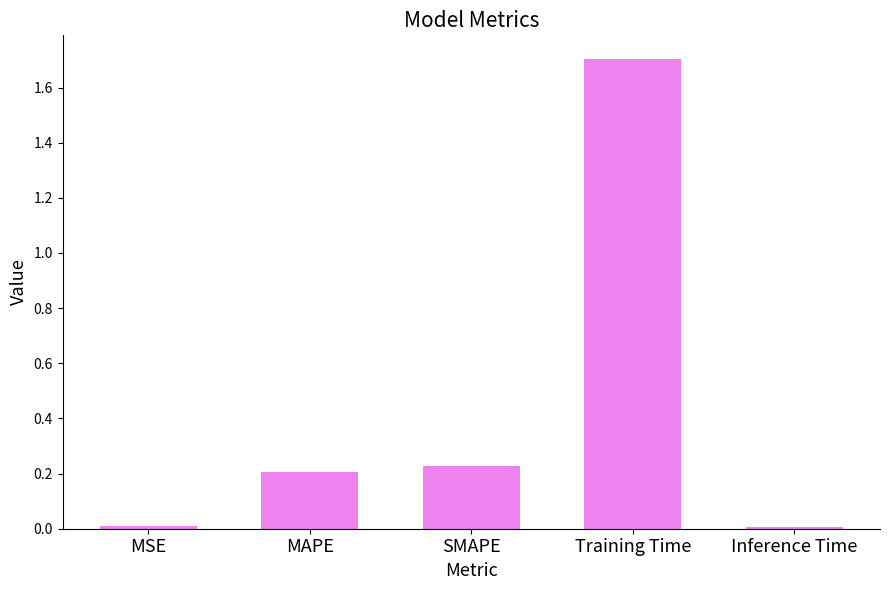

Which label corresponds to the largest value in the chart?

Training Time